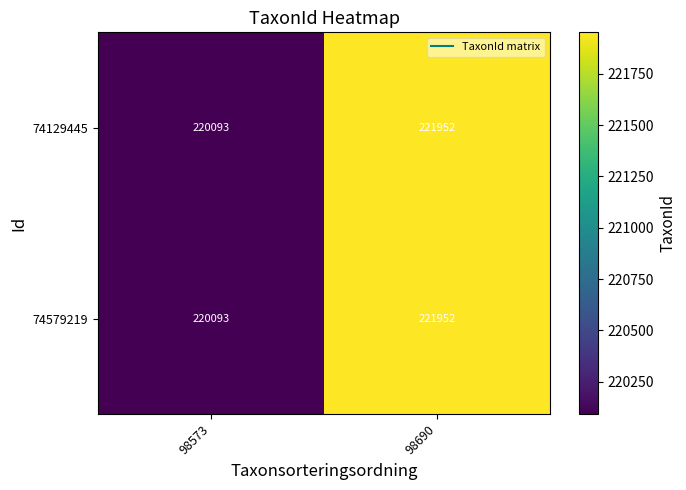

What is the total value across all series at 98573?

440186